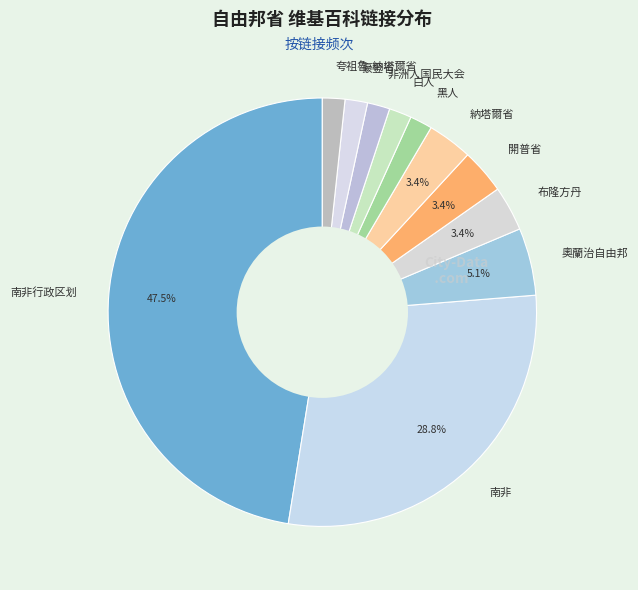

What is the largest slice in the pie chart?

南非行政区划